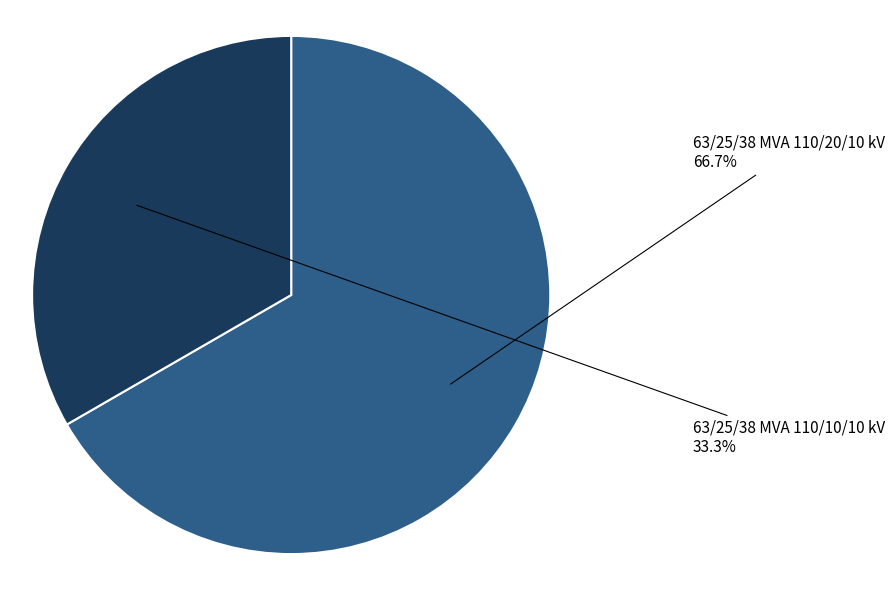

To the nearest percent, what is the difference between the 63/25/38 MVA 110/10/10 kV and 63/25/38 MVA 110/20/10 kV slice percentages?

33%